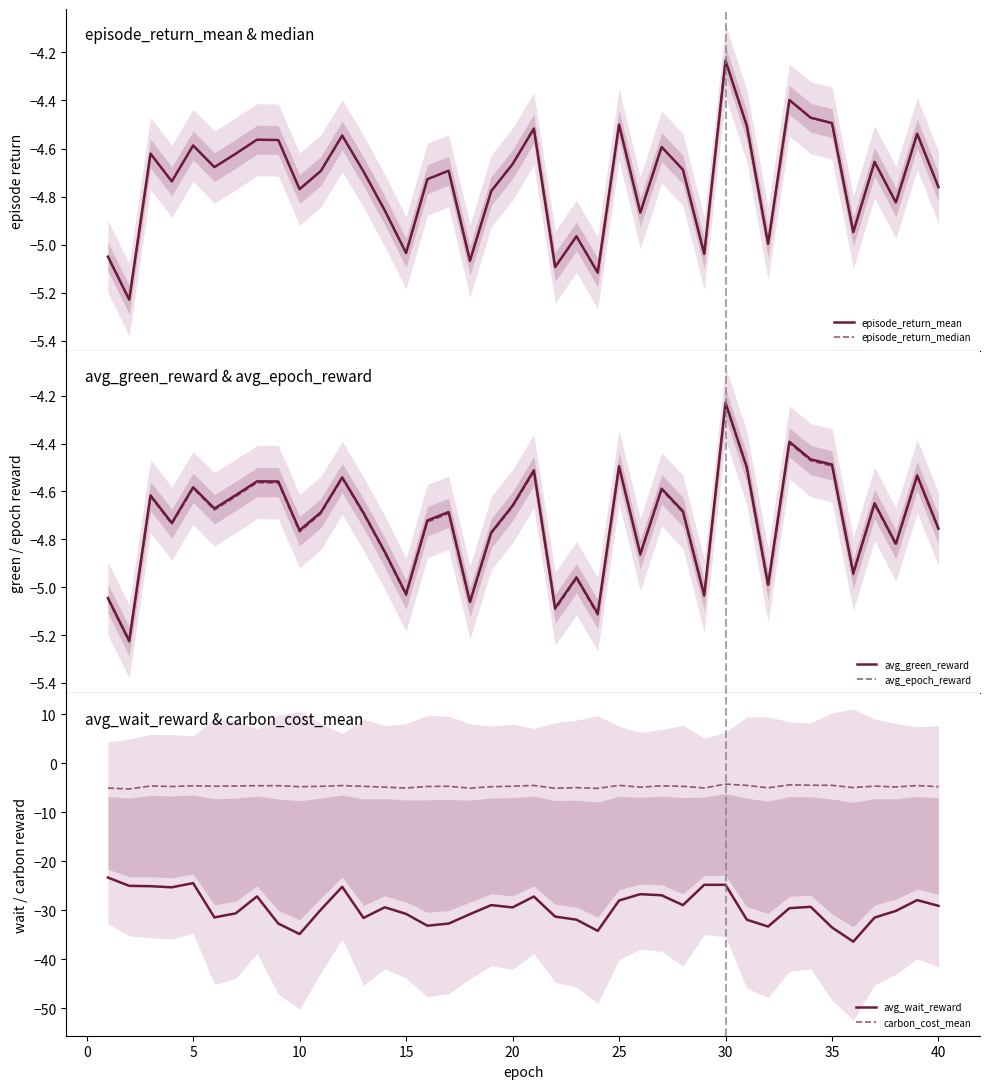

True or false: avg_wait_reward and carbon_cost_mean cross at least once.

False